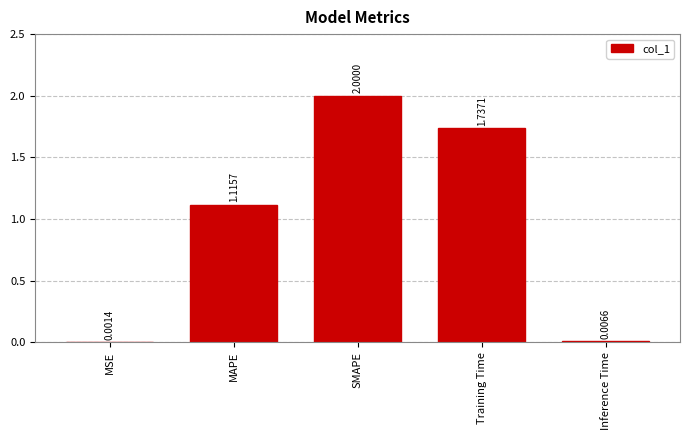

Which has a higher value, SMAPE or Training Time?

SMAPE